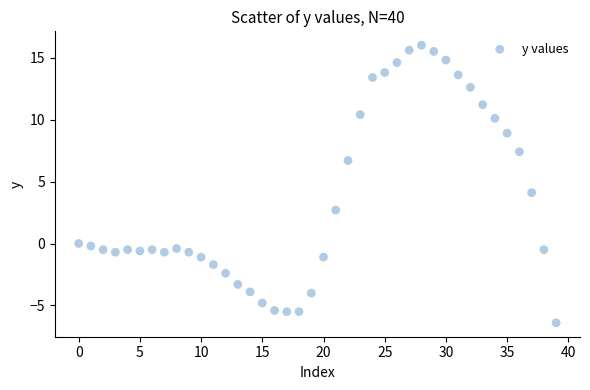

What is the range of Y values (max minus min)?

22.4